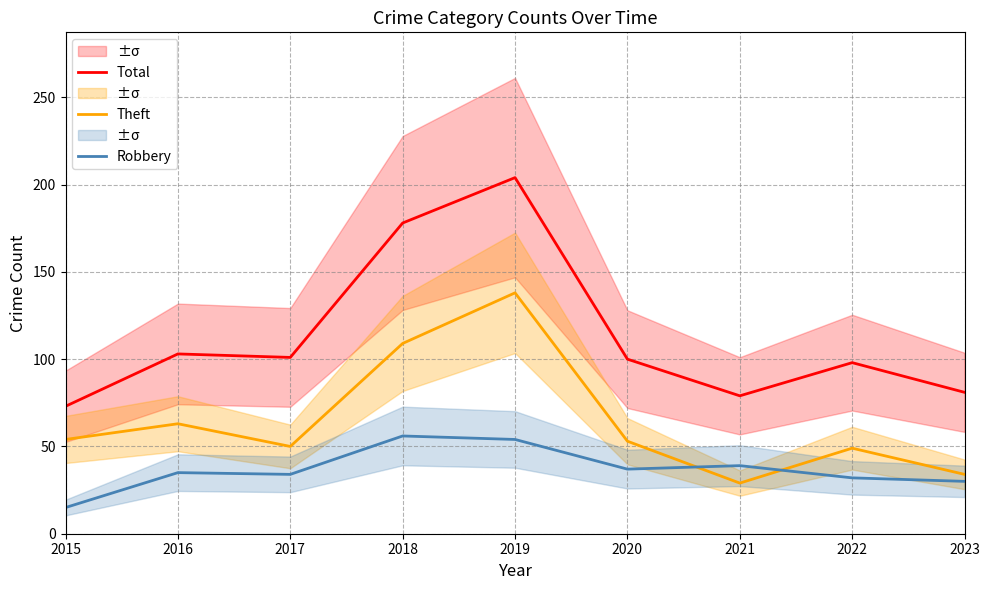

In Robbery, how many points are higher than both neighbors (excluding endpoints)?

3